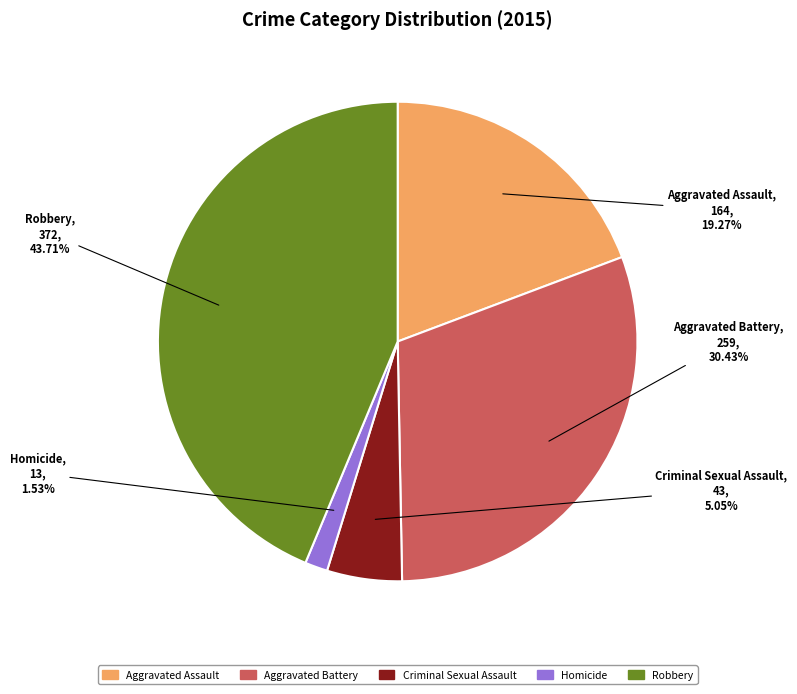

Approximately how many times larger is the value at Homicide compared to Aggravated Battery?

0.1